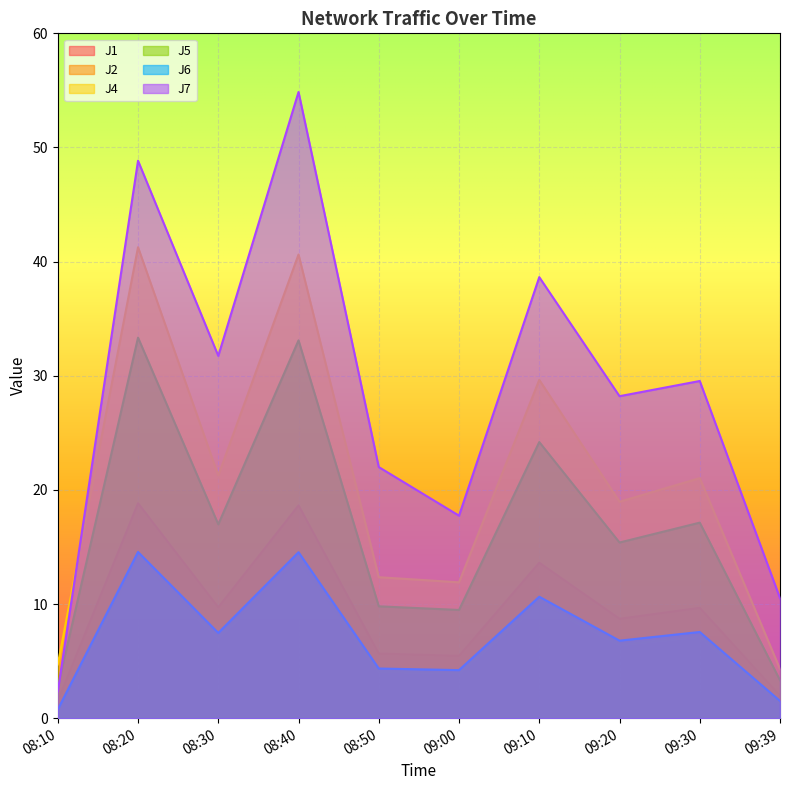

What are all the series names shown in the legend?

J1, J2, J4, J5, J6, J7